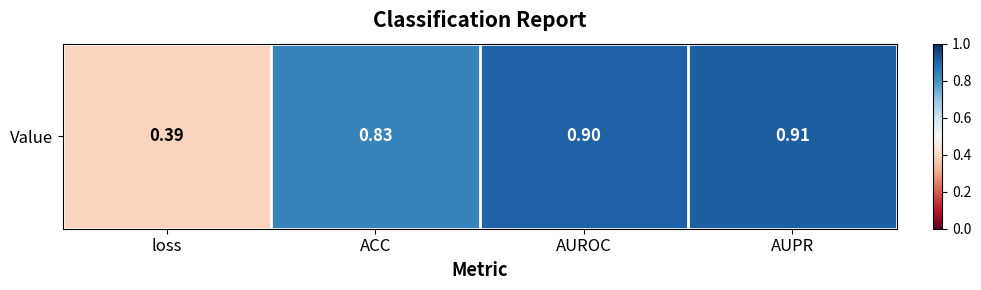

List the labels in order of value, smallest first.

loss, ACC, AUROC, AUPR